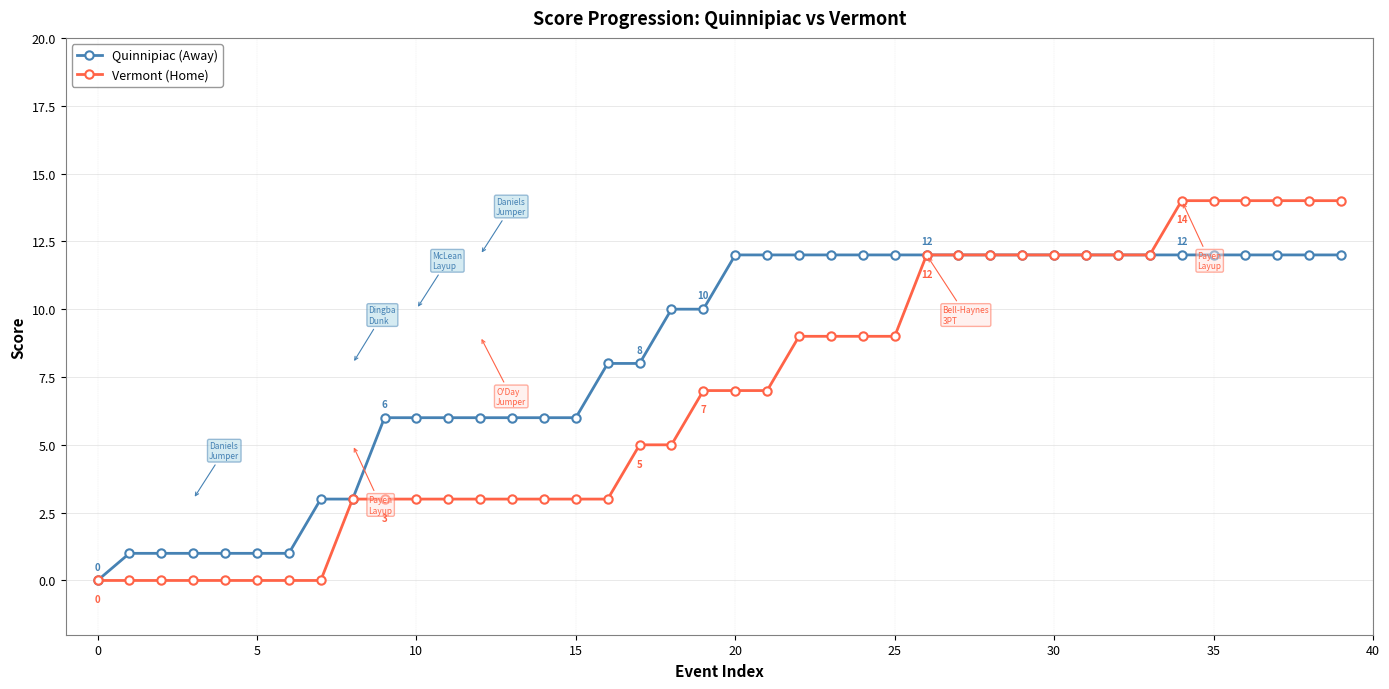

List the series in order of their peak value, lowest first.

Quinnipiac (Away), Vermont (Home)